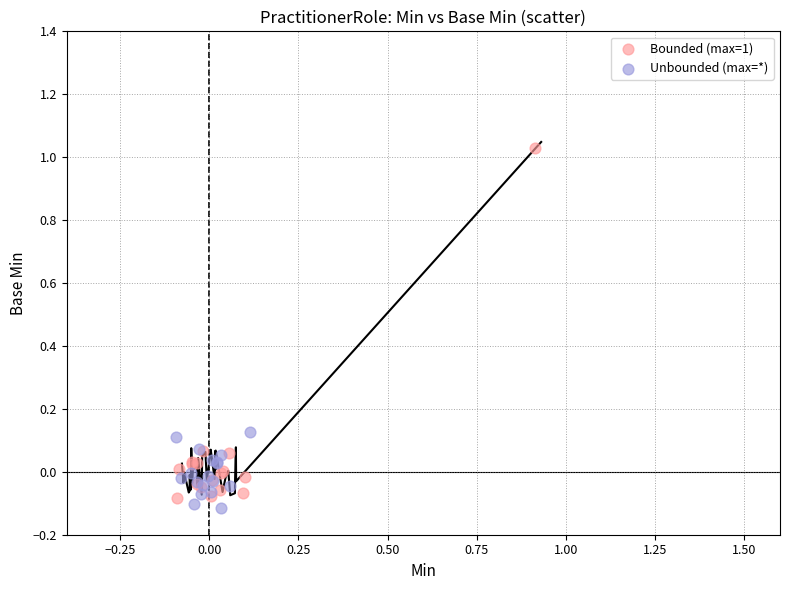

Which series has the widest spread of Y values?

Bounded (max=1)